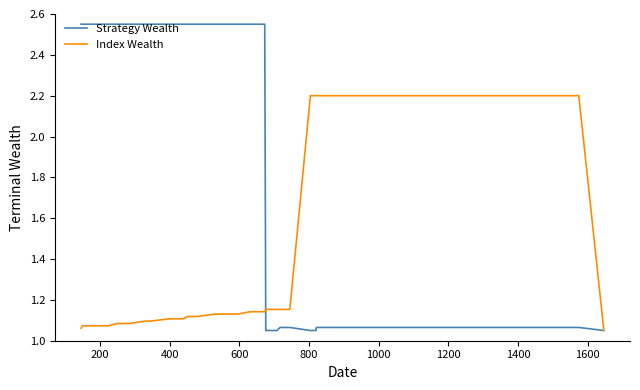

Which series has the widest spread of values?

Strategy Wealth